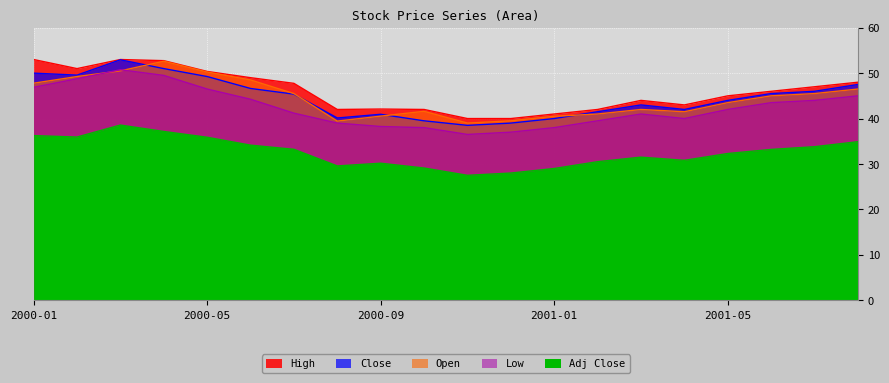

What value does the Close series have at 2000-10?

39.5